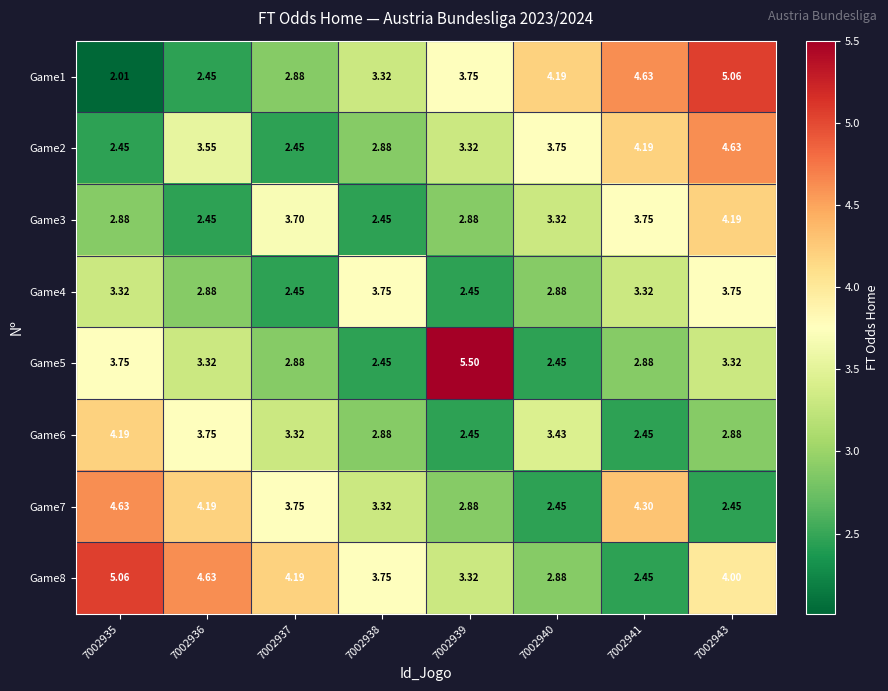

Count the number of data series in this chart.

8